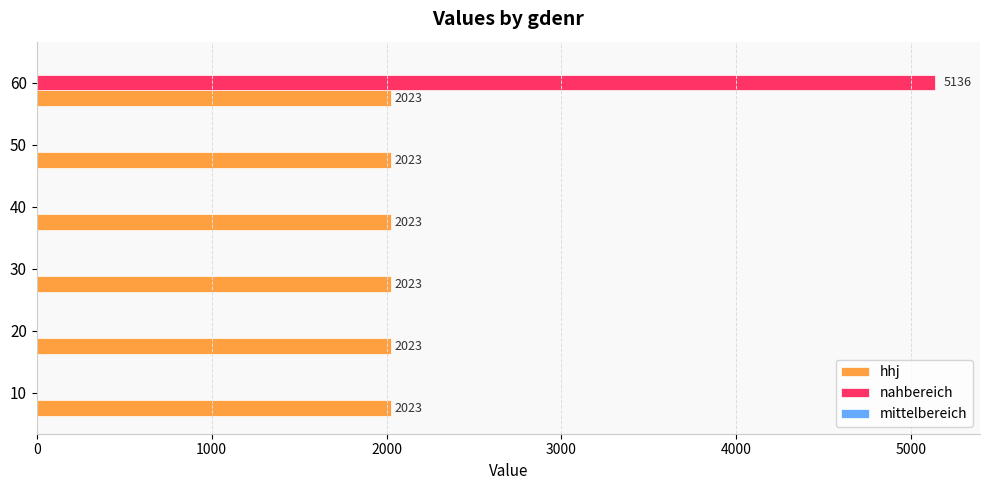

Which label corresponds to the largest value in the chart?

60